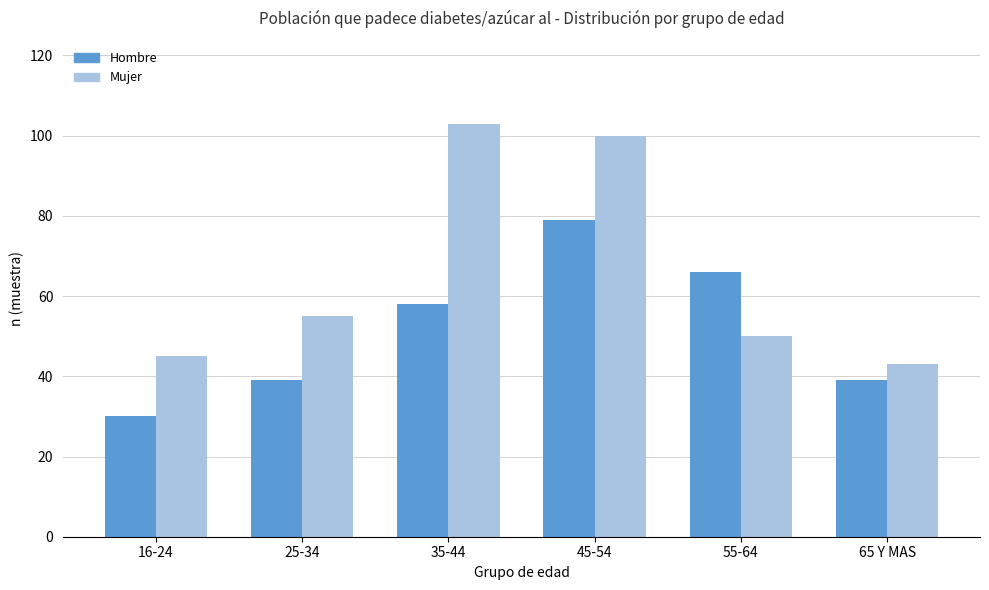

What is the label of the 5th bar from the left?

55-64